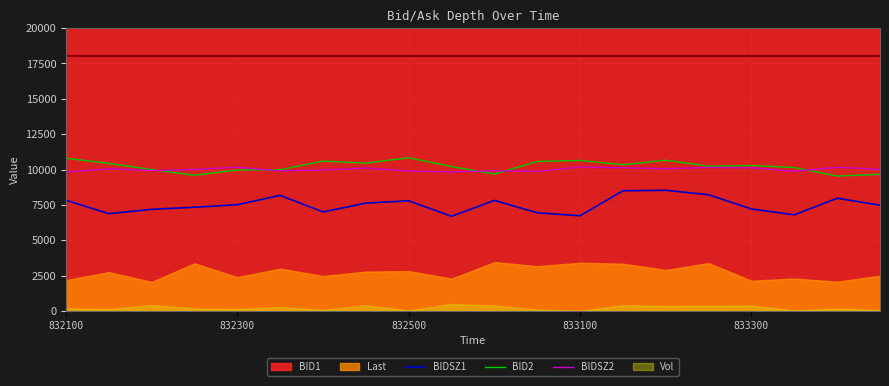

True or false: BIDSZ1 and BIDSZ2 intersect in this chart.

False